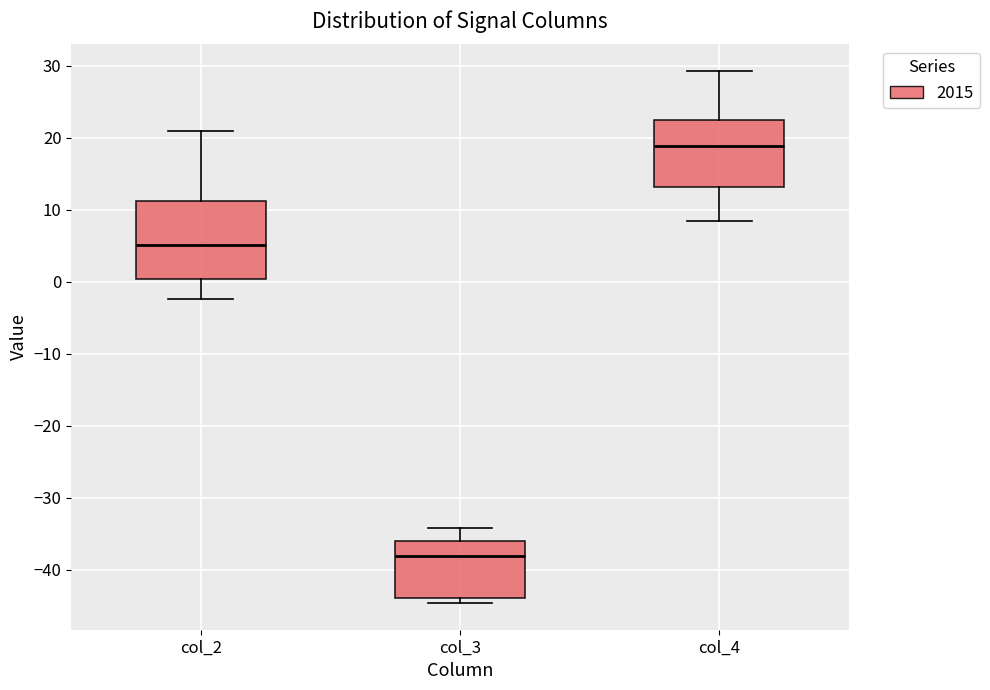

Reading left to right, read every box against the y-axis: the position of its median line, the range the box covers, and the ends of its whiskers. The values are not printed on the chart, so give them approximately, as read against the axis.

col_2: median 5, box 0 to 11, whiskers -2 to 21
col_3: median -38, box -44 to -36, whiskers -45 to -34
col_4: median 19, box 13 to 22, whiskers 8 to 29